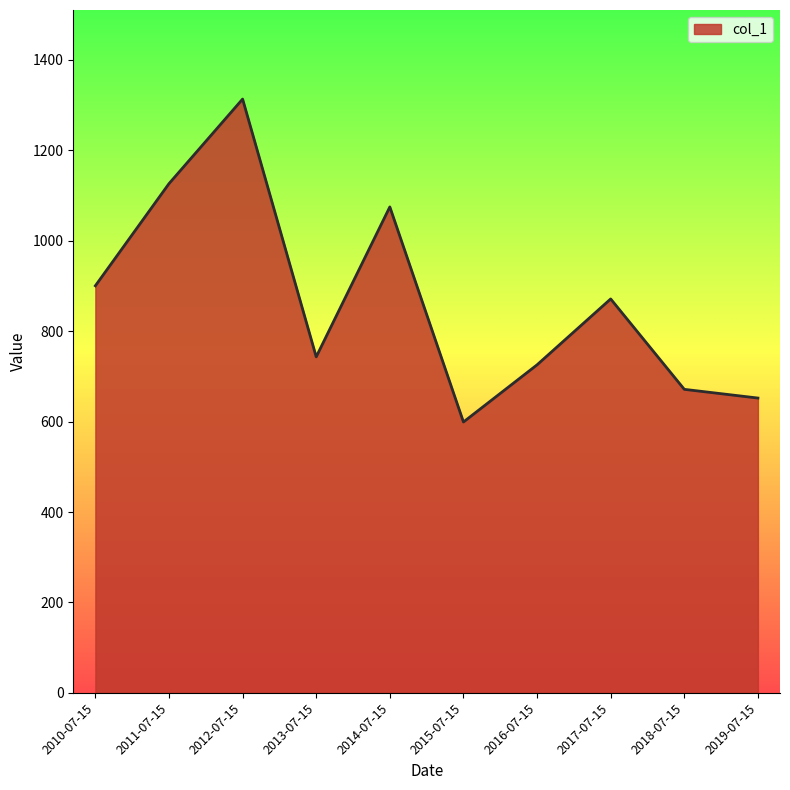

What is the sum of the values at 2019-07-15 and 2016-07-15?

1377.7